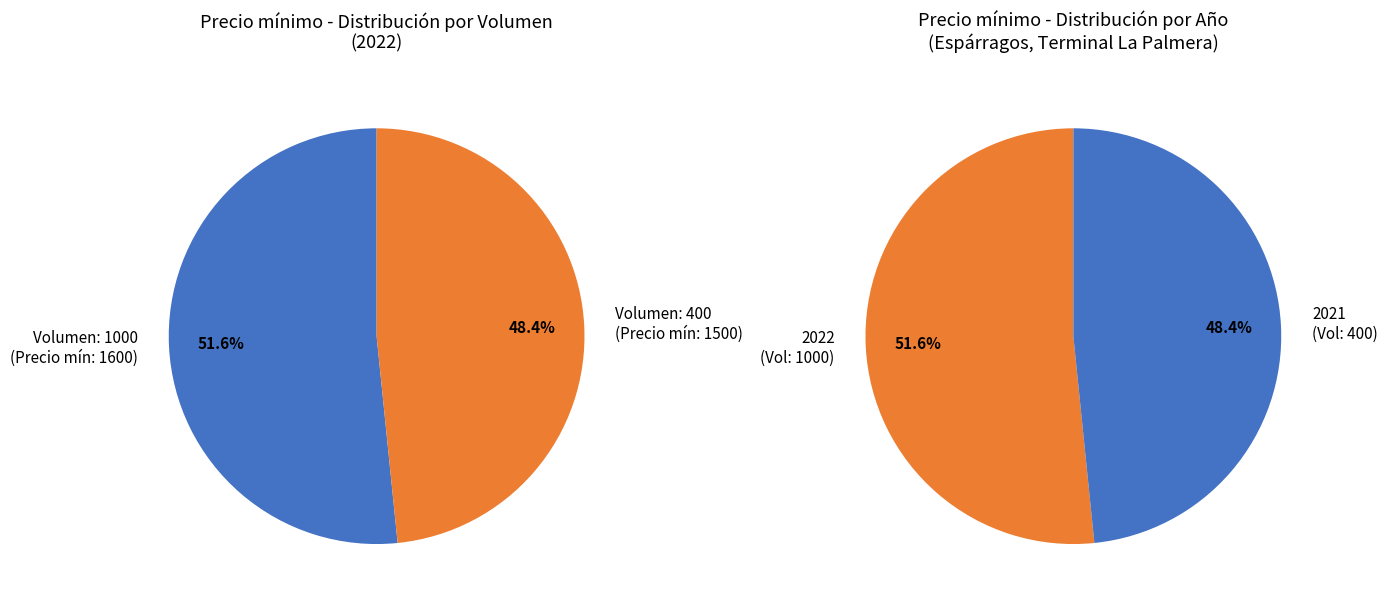

Does 1000 account for over 50% of the chart?

Yes